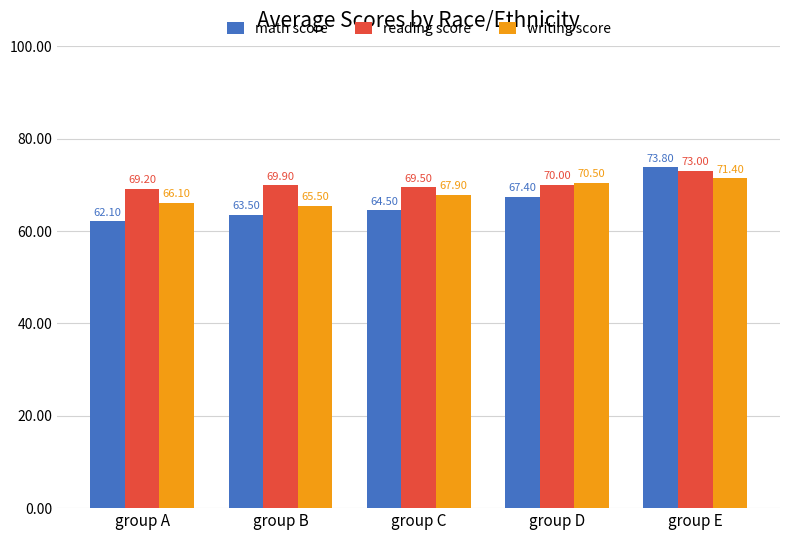

What is the smallest value displayed?

62.1